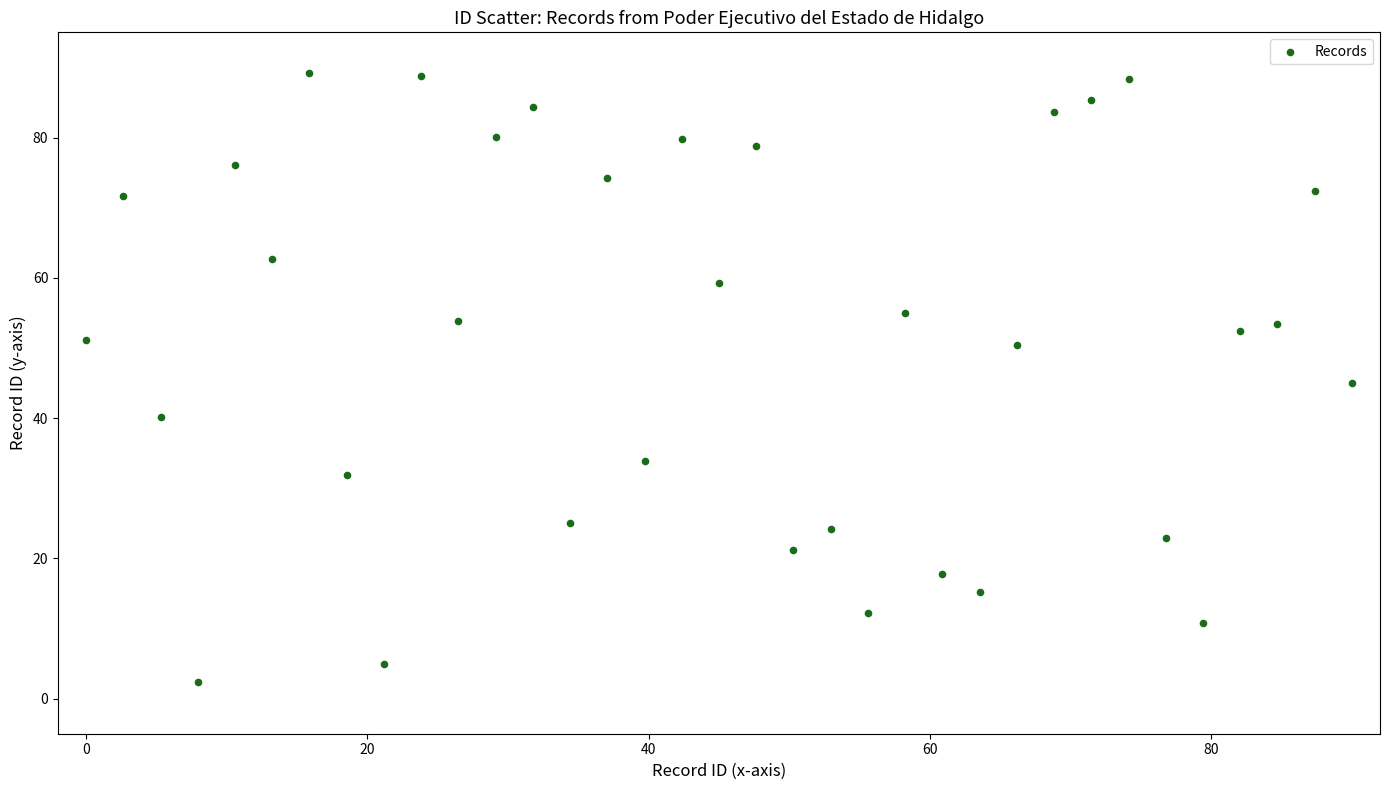

What is the range of Y values (max minus min)?

86.8